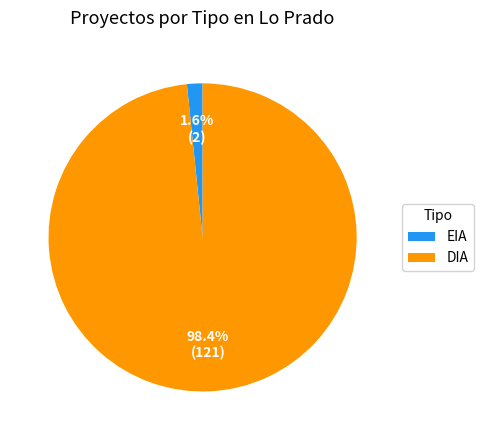

Count the number of slices in the pie.

2